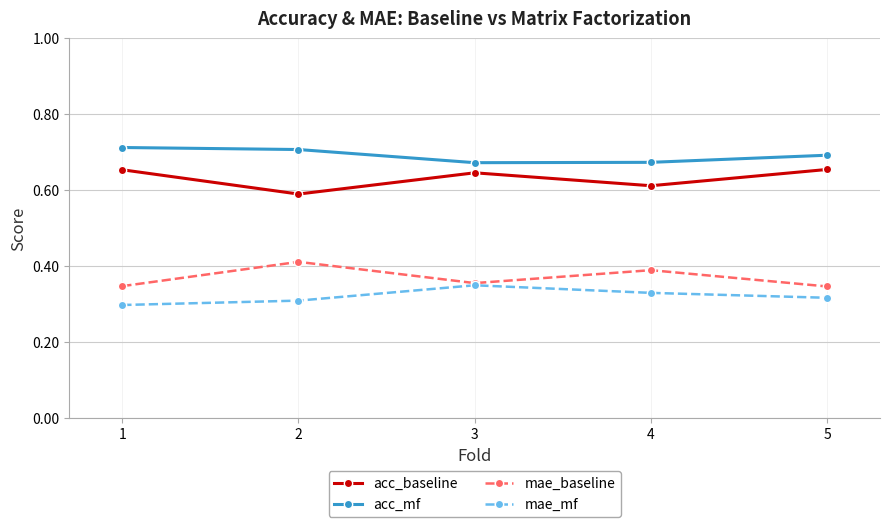

True or false: acc_mf and mae_mf intersect in this chart.

False